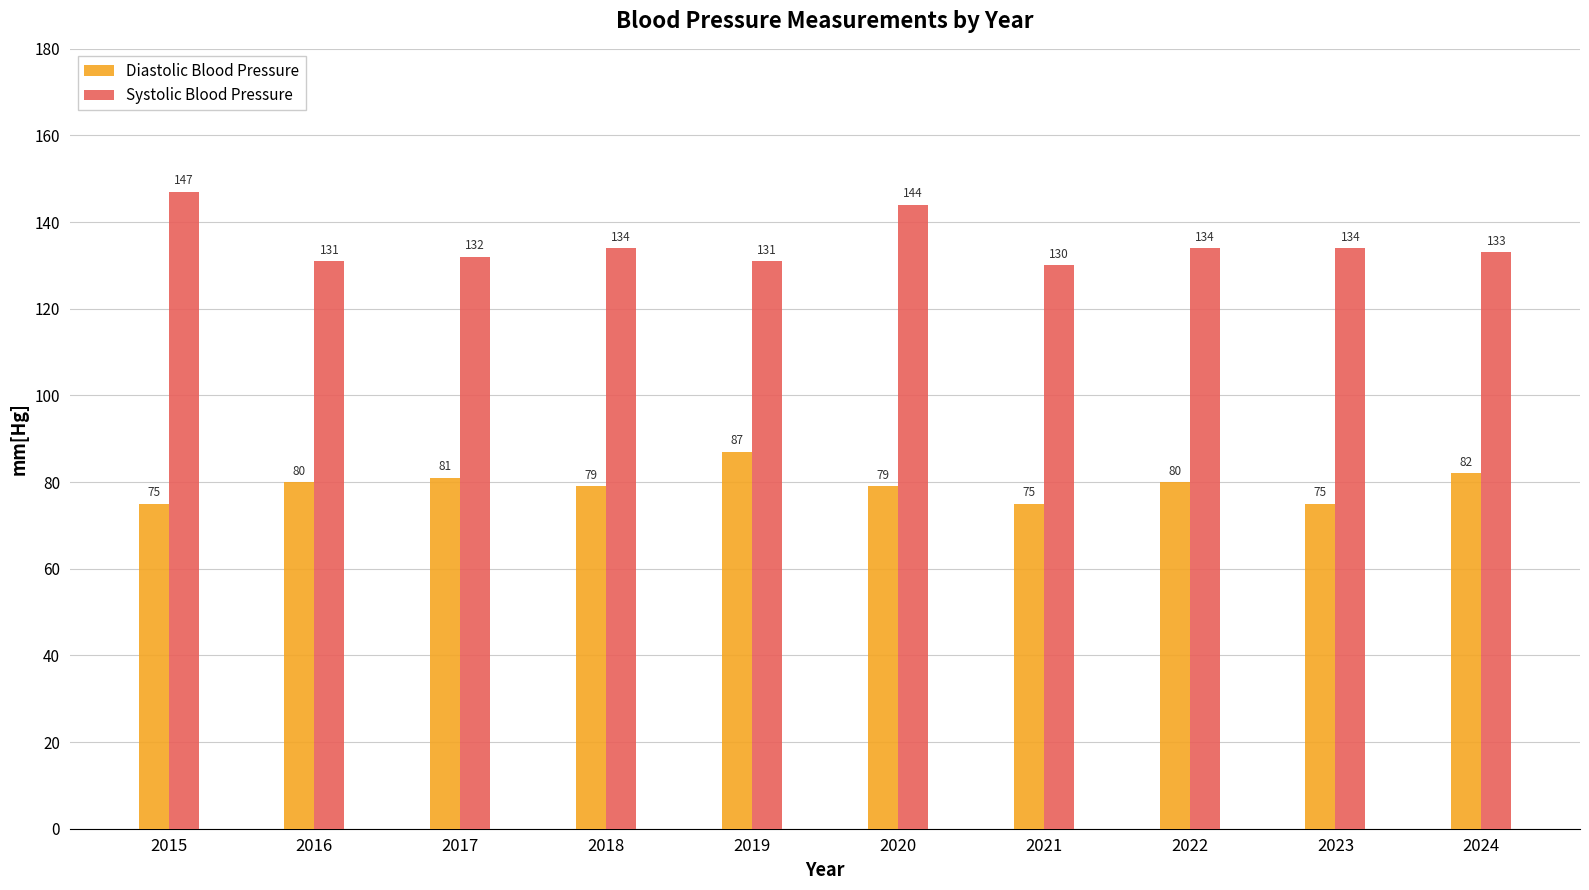

True or false: Systolic Blood Pressure has a value of 218 at 2020.

False